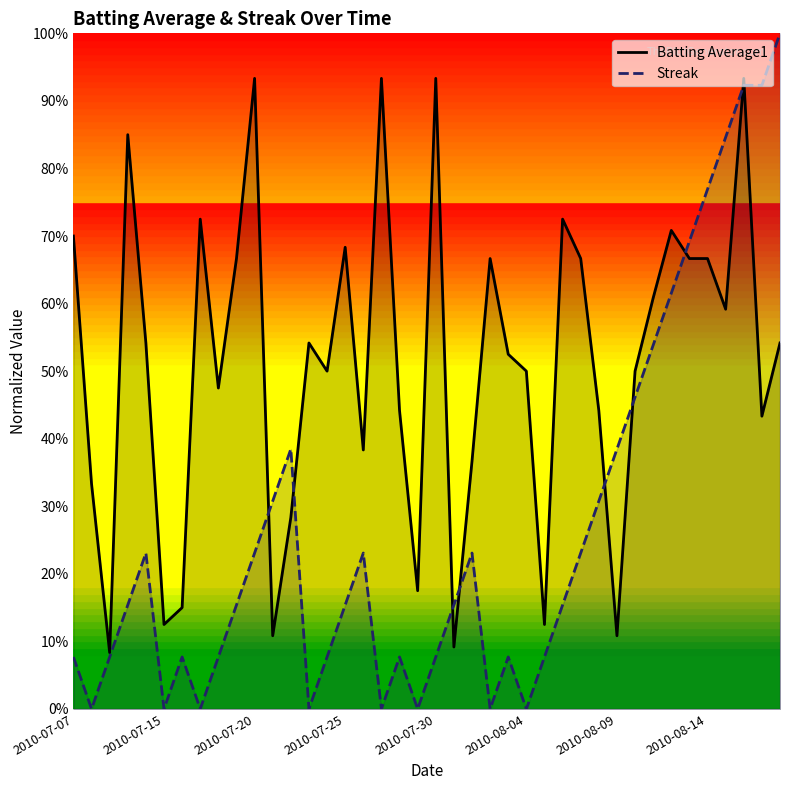

At which category does the chart reach its minimum across all series?

2010-07-15